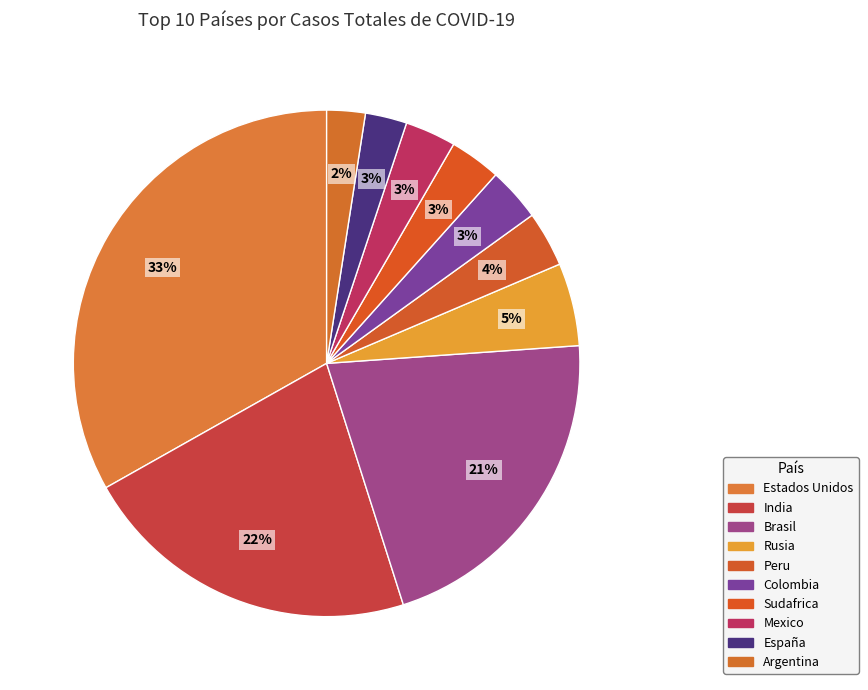

Count the number of slices in the pie.

10